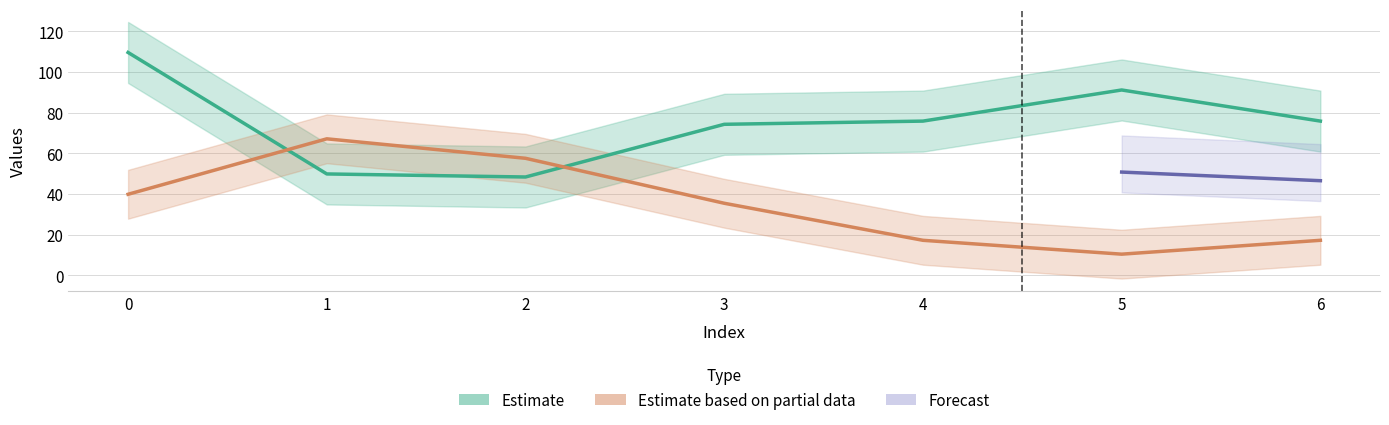

What is the value of the y point at the 6th from the left?

91.2